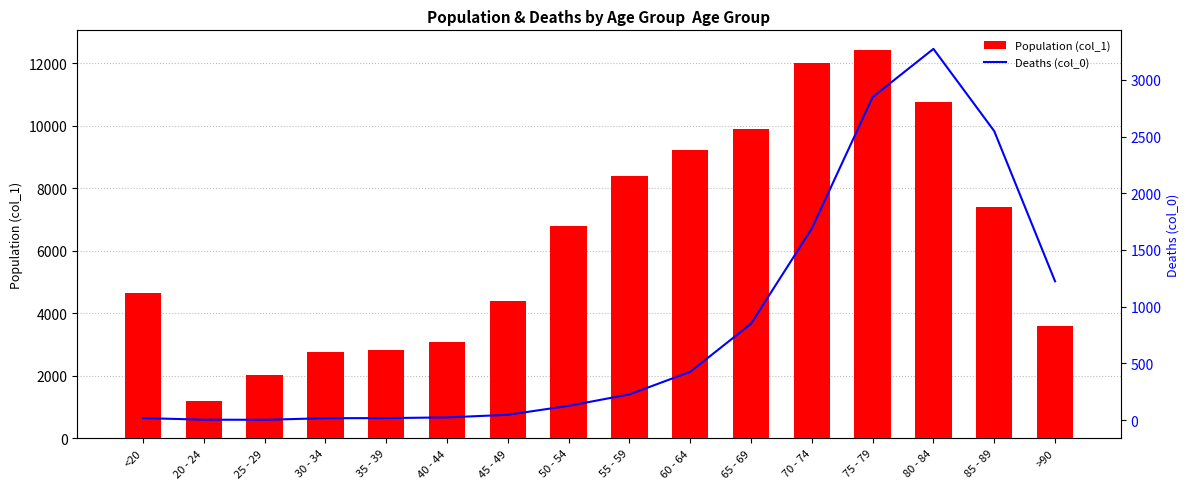

What position from the left is <20?

1